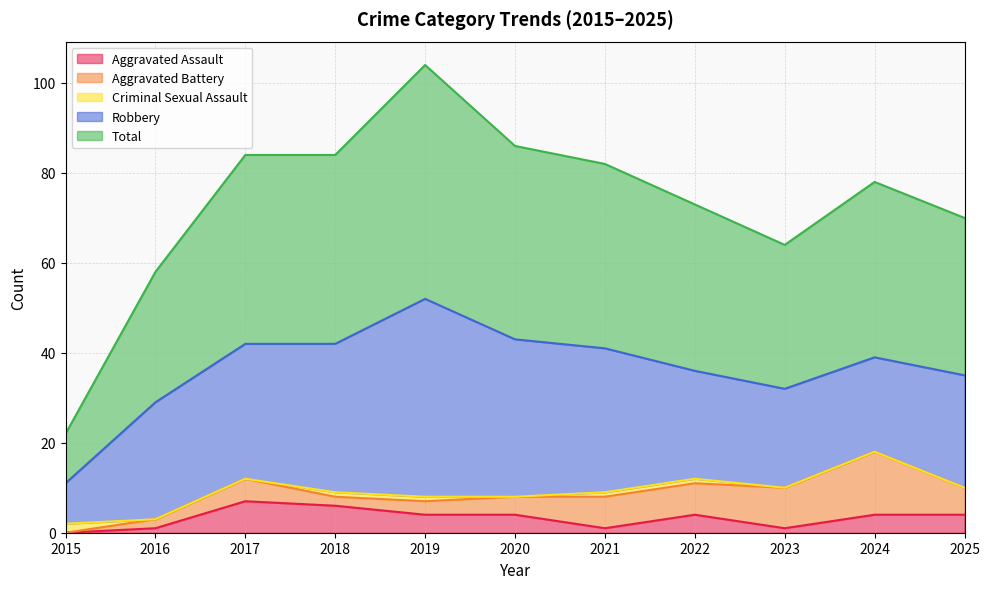

Reading left to right, transcribe all the data shown in this chart.

Aggravated Assault: 0	1	7	6	4	4	1	4	1	4	4
Aggravated Battery: 0	2	5	2	3	4	7	7	9	14	6
Criminal Sexual Assault: 2	0	0	1	1	0	1	1	0	0	0
Robbery: 9	26	30	33	44	35	32	24	22	21	25
Total: 11	29	42	42	52	43	41	37	32	39	35